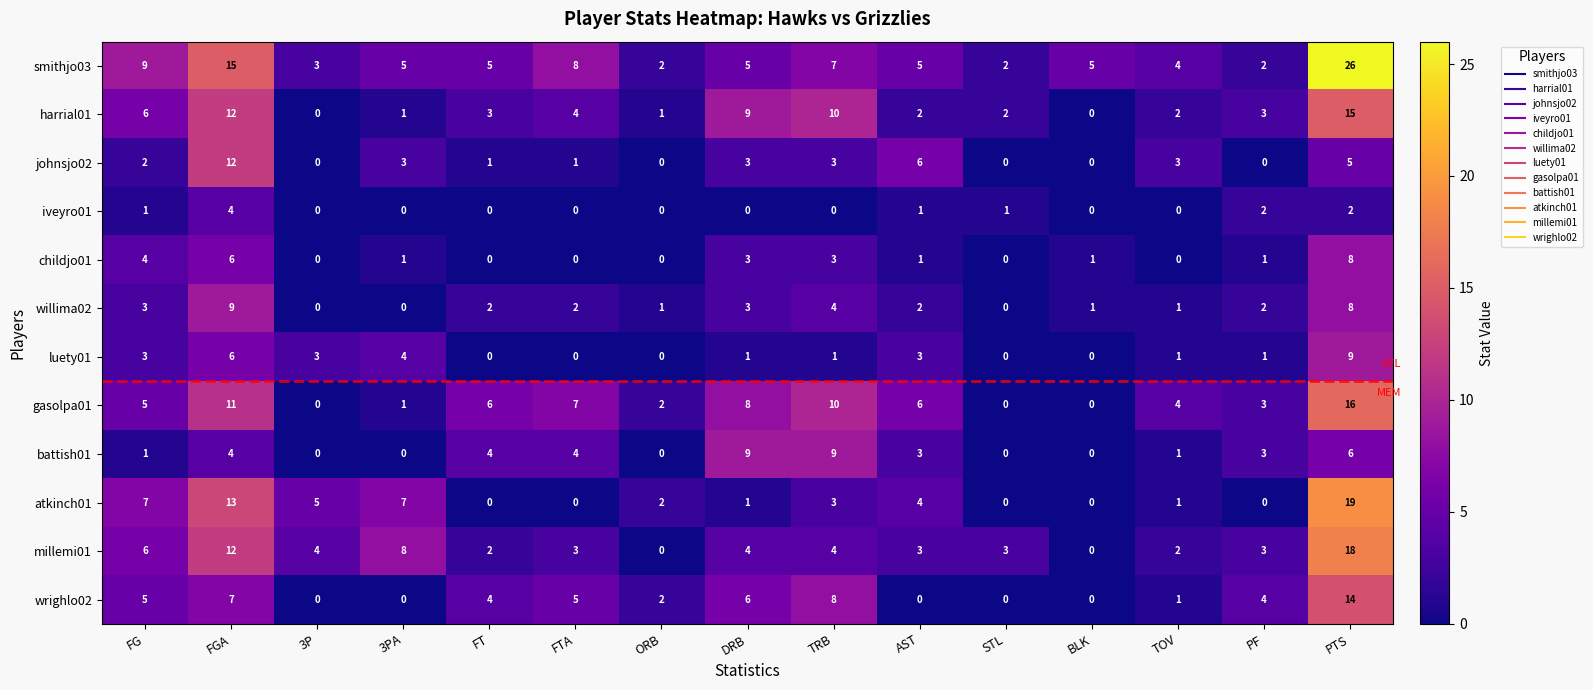

At which category is the sum across all series the highest?

PTS